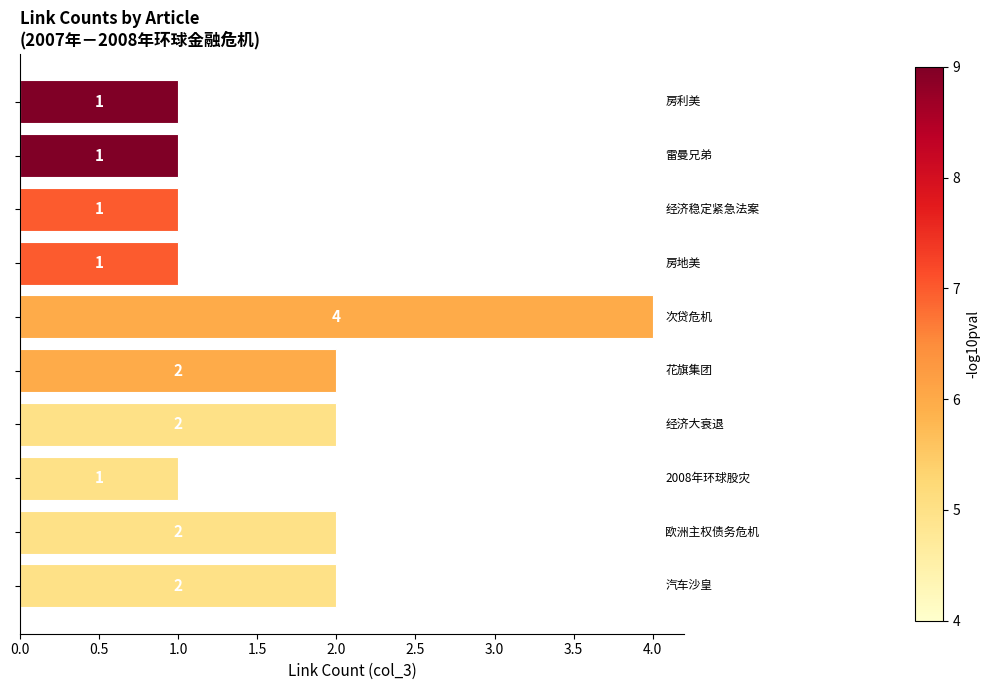

What is the difference between the maximum and minimum values?

3